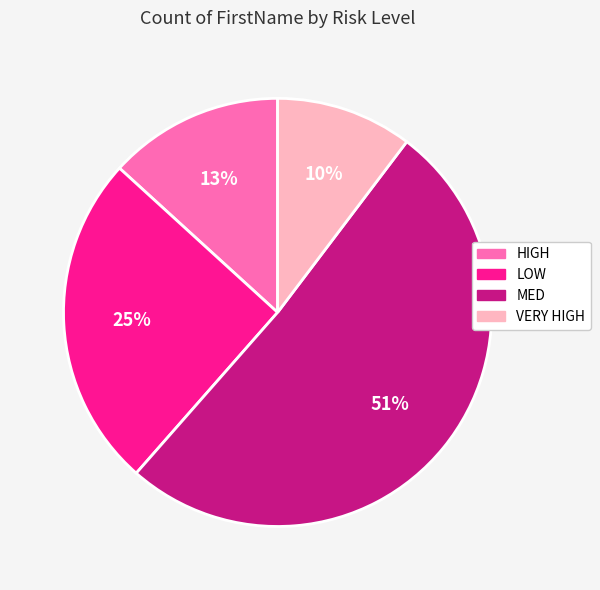

What percentage is the VERY HIGH slice, to the nearest percent?

10%